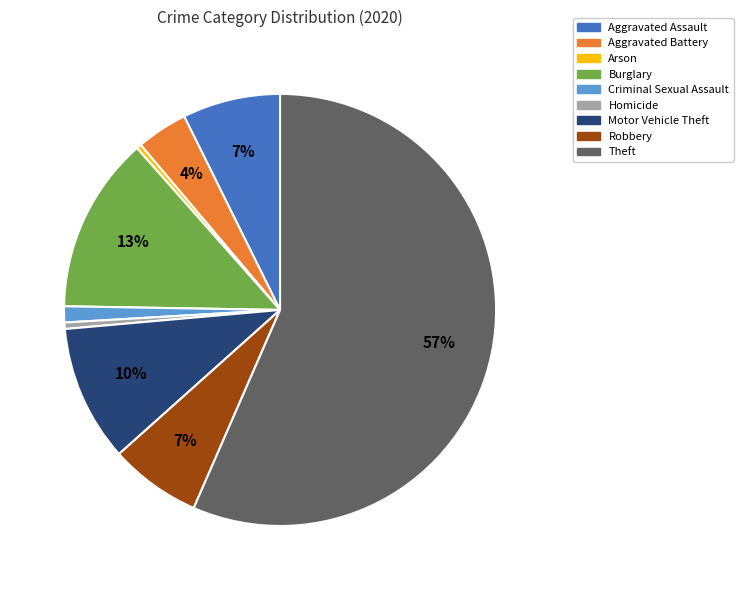

Which category has the biggest portion of the pie?

Theft